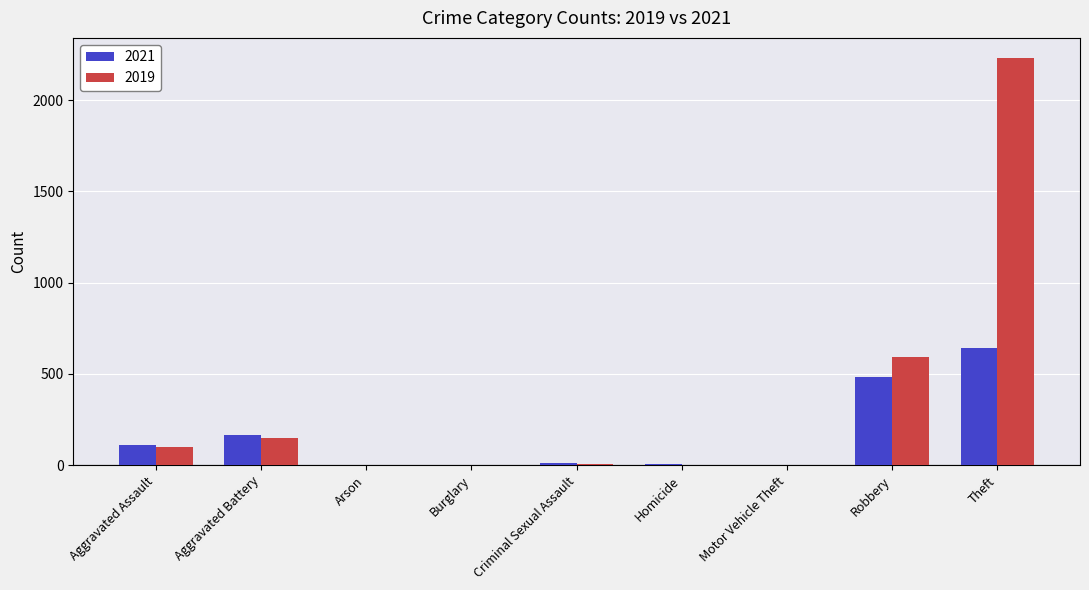

What is the sum of the 2019 values at Theft and Aggravated Assault?

2328